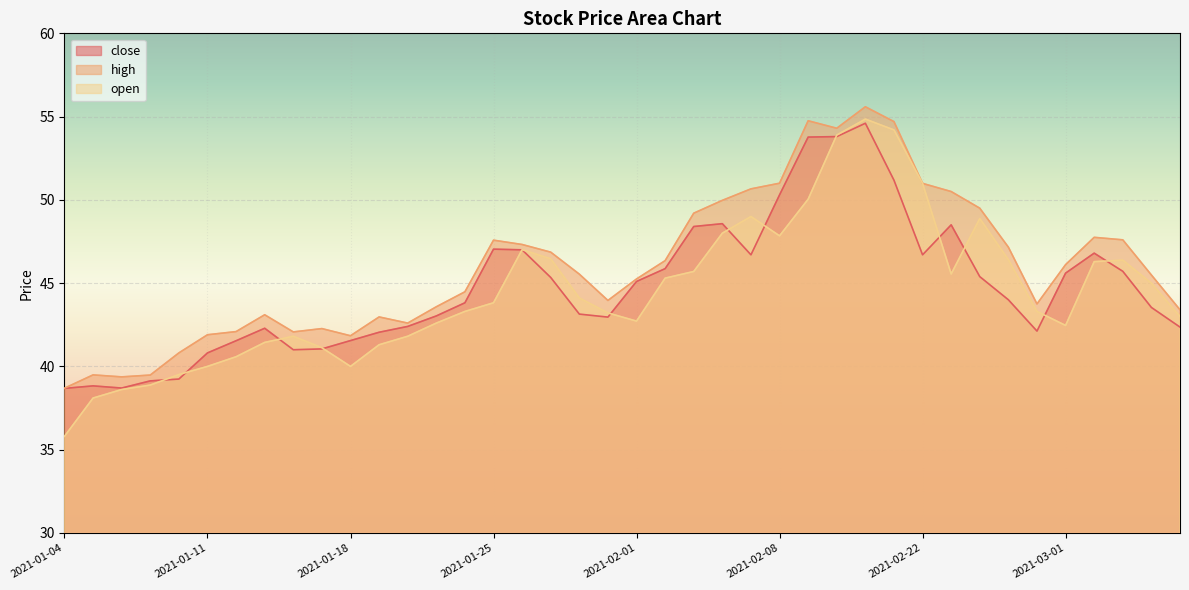

Which category has the lowest value in the close series?

2021-01-04